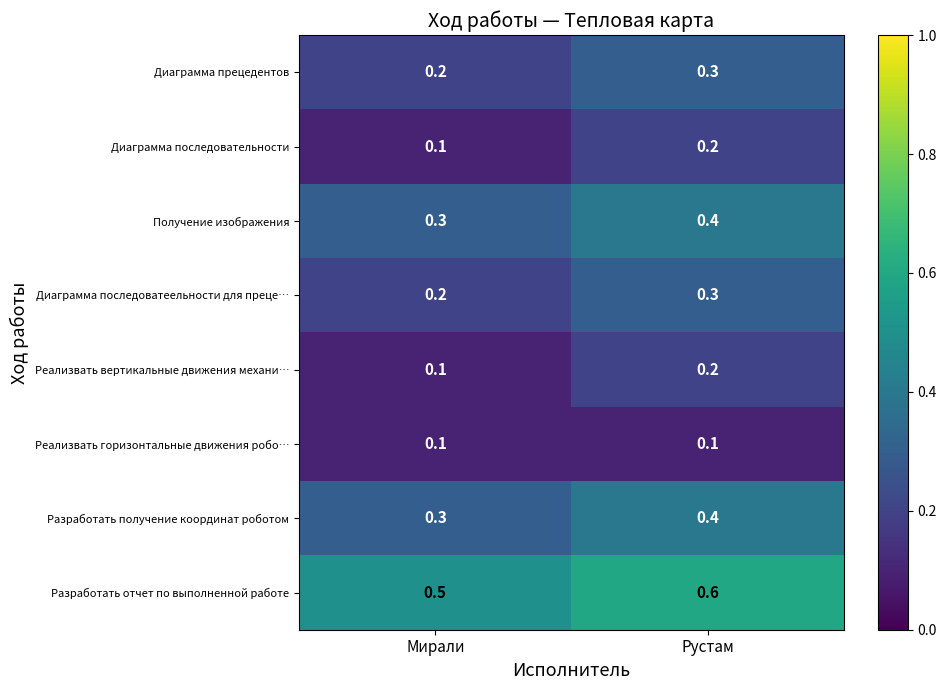

The Диаграмма последовательности series shows 0.1 at Мирали. True or false?

True